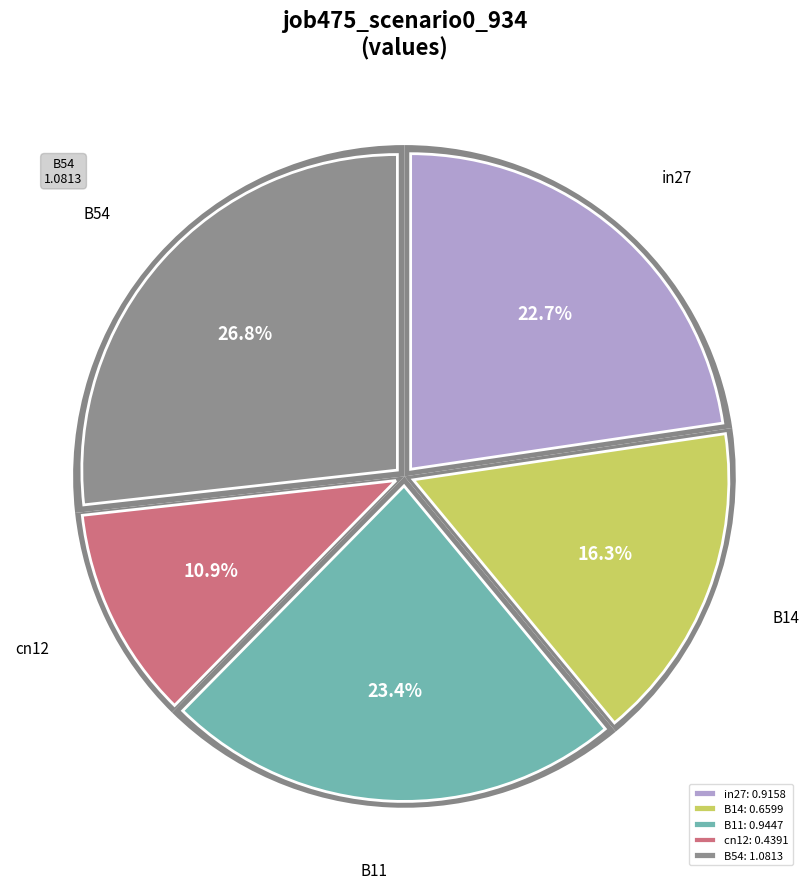

Is it true that in27 is 36% of the pie?

False